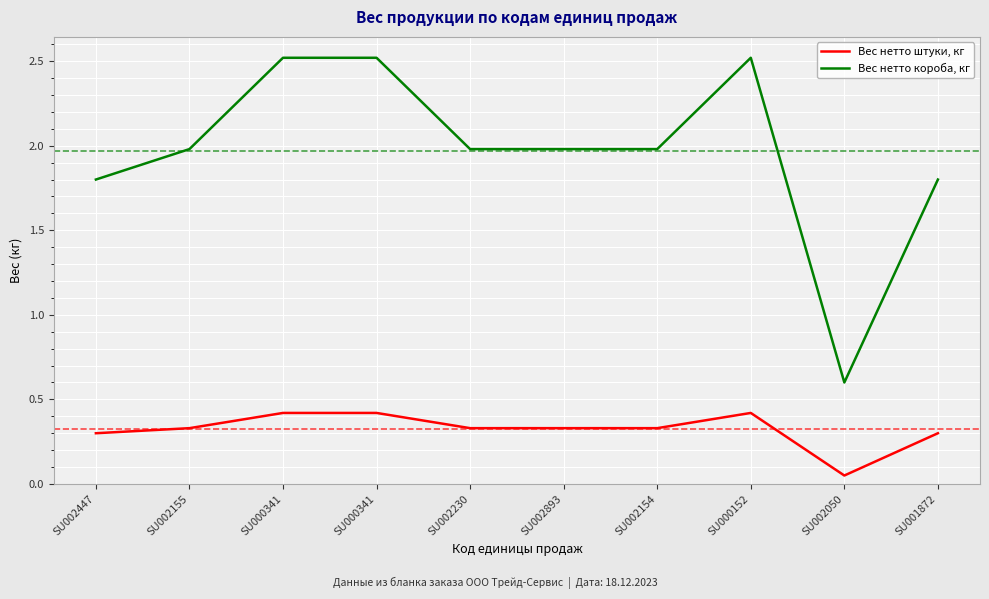

List the series in order of their overall mean, lowest first.

Вес нетто штуки, кг, Вес нетто короба, кг